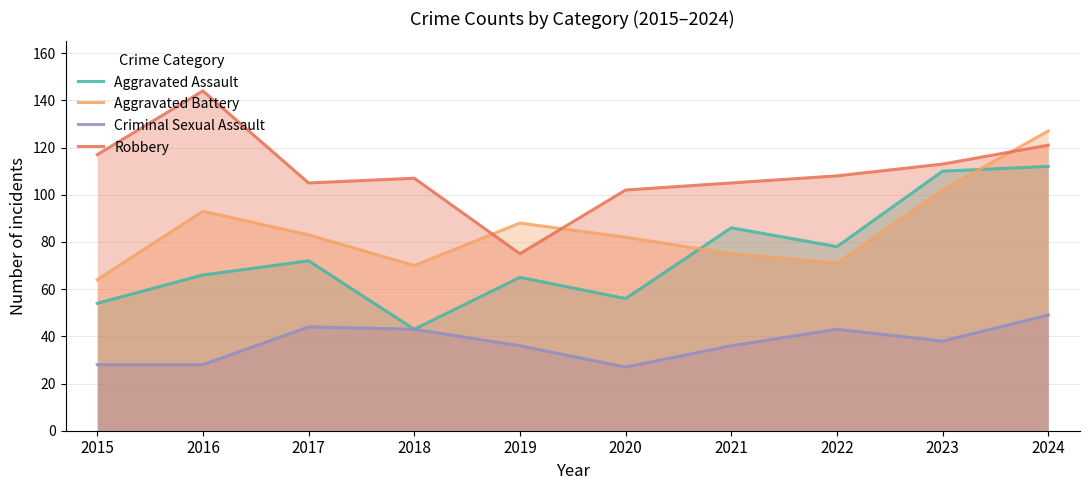

Which has a higher value, 2016 or 2022?

2022